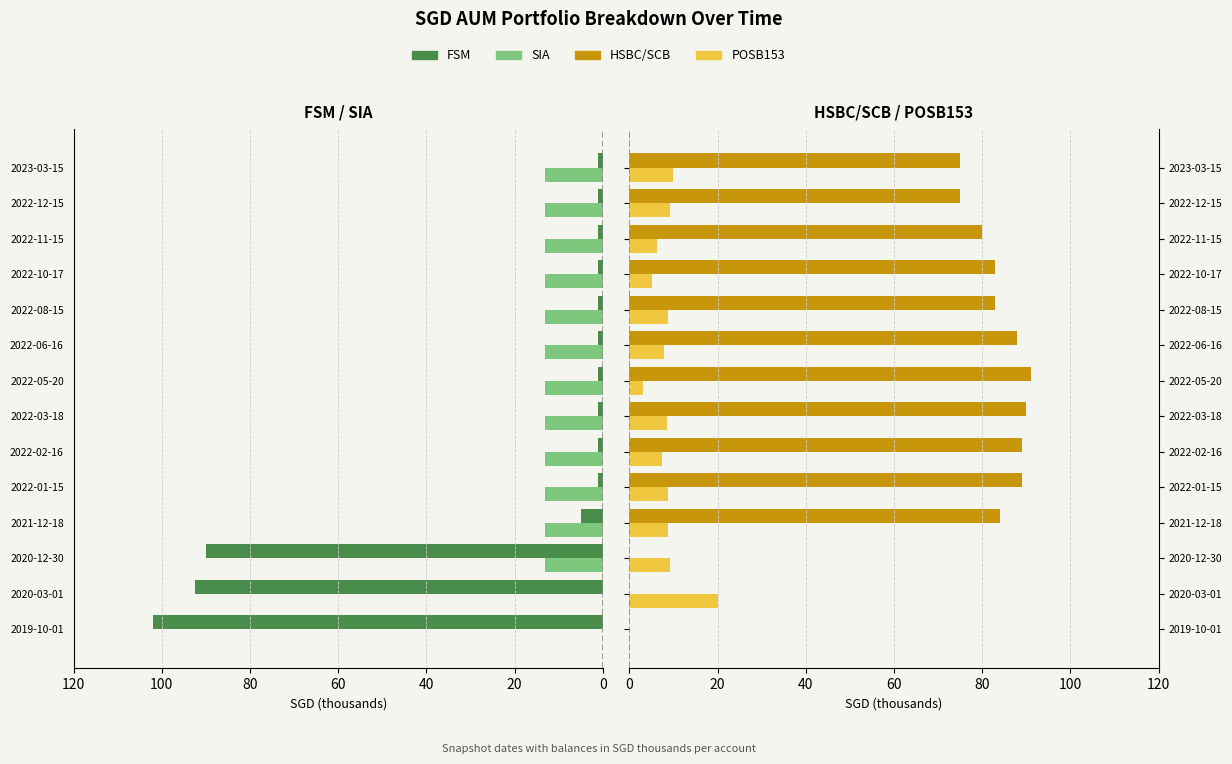

What position from the right is 2022-10-17?

4